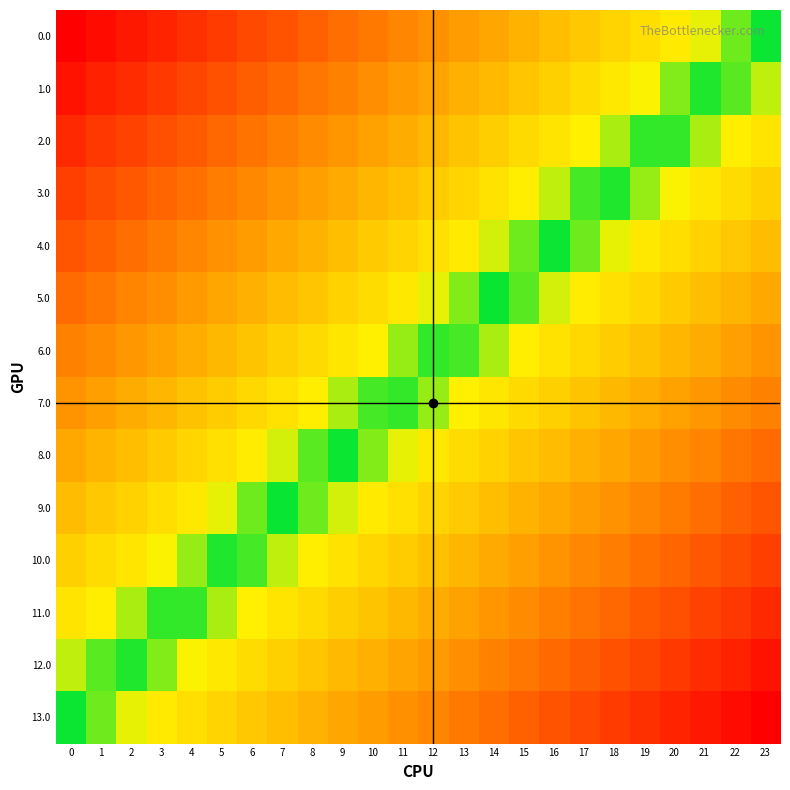

What is the total value across all series at 21?

5.8